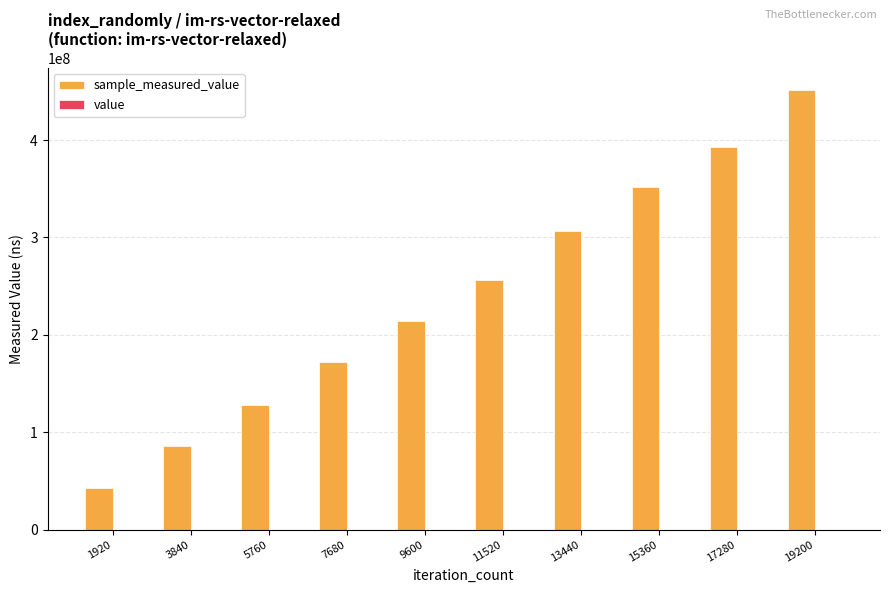

Is the value of sample_measured_value at 1920 greater than the value of value at 9600?

Yes